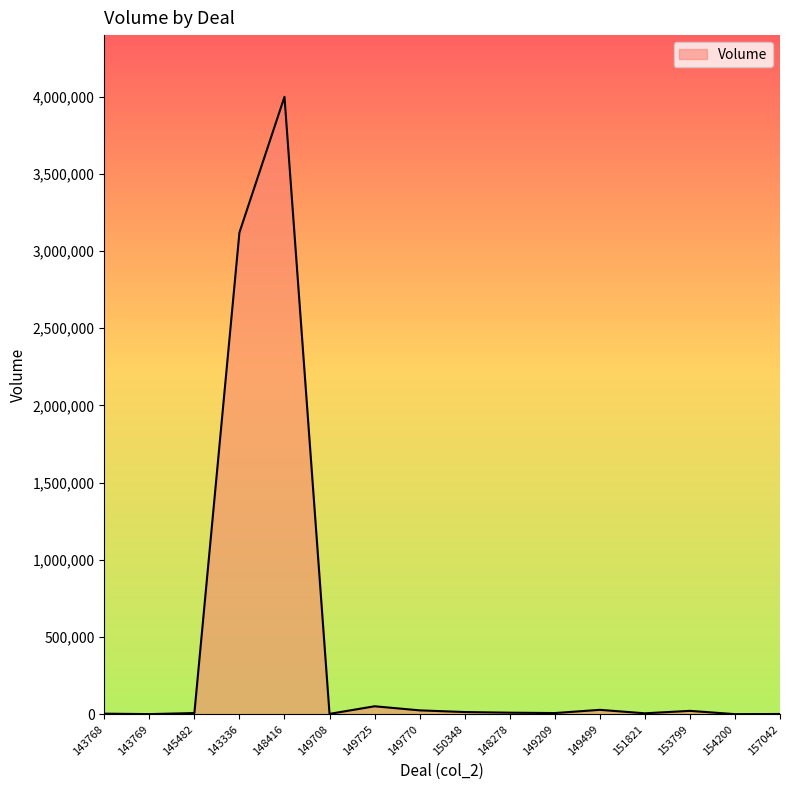

What position from the right is 148416?

12